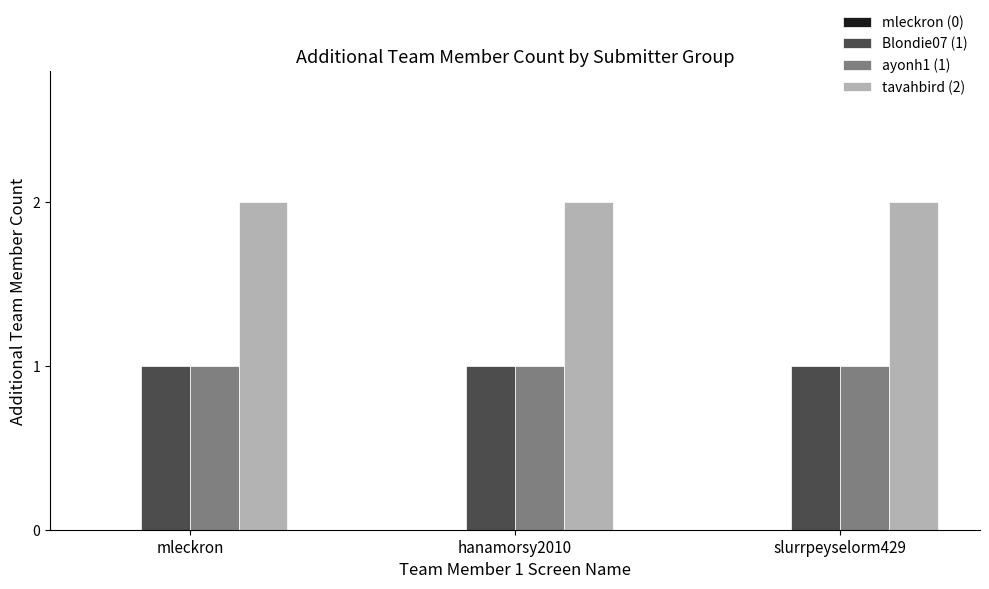

What is the sum of the Blondie07 (1) values at hanamorsy2010 and mleckron?

2